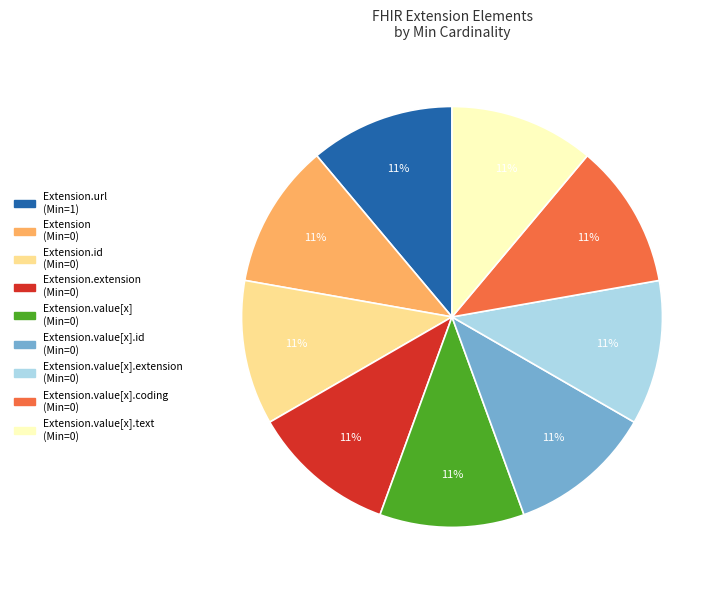

To the nearest percent, what is the average slice percentage?

11%